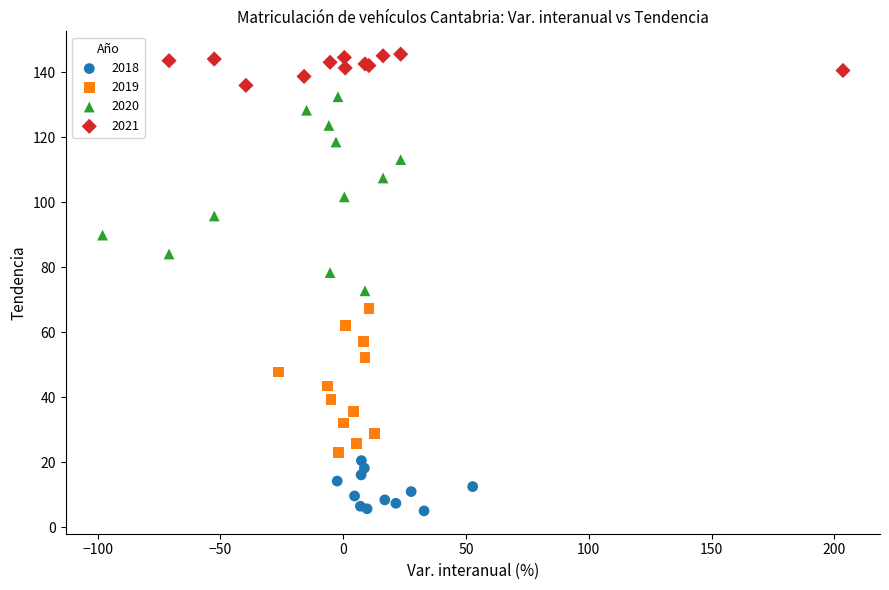

Which series has the widest spread of Y values?

2020